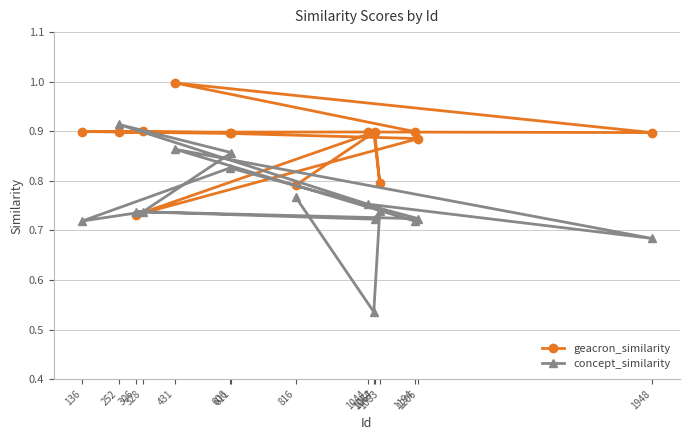

What is the spread (max minus min) of values at 1194?

0.2